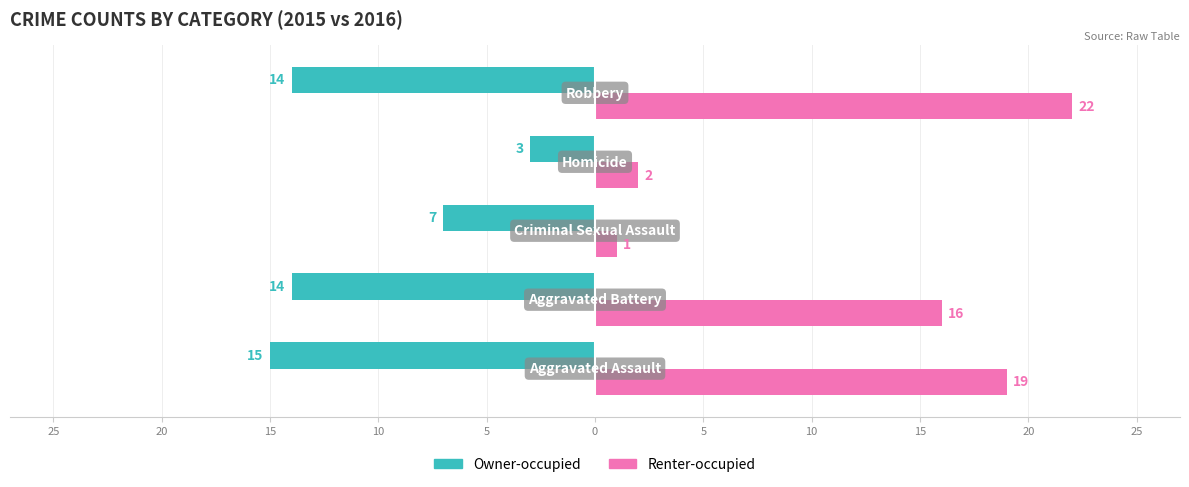

What is the maximum value shown in the chart?

22